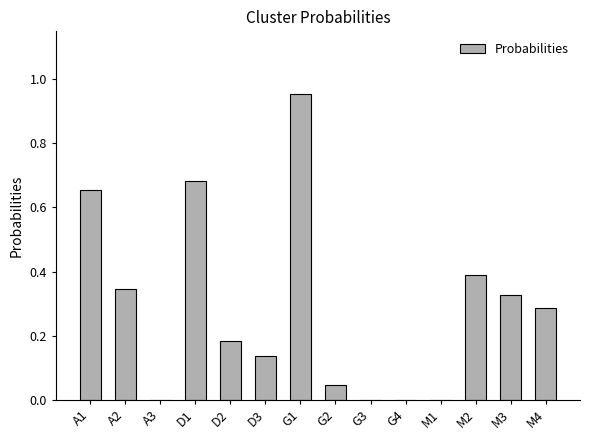

At which category does the chart reach its peak across all series?

G1